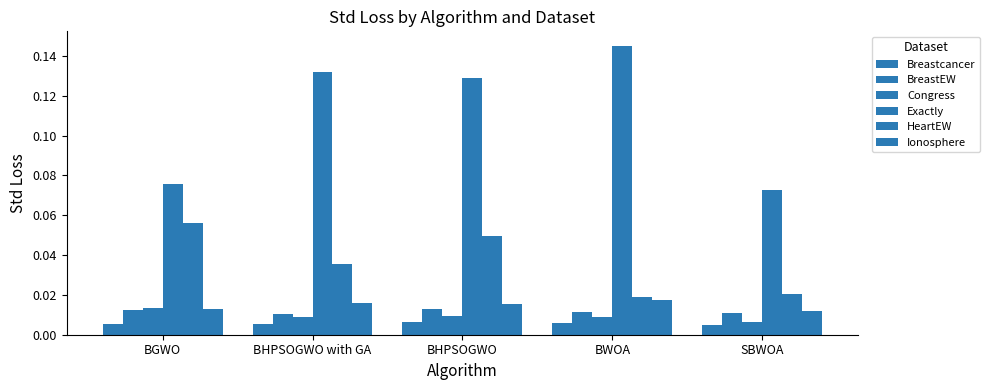

Does the chart contain stacked bars?

No